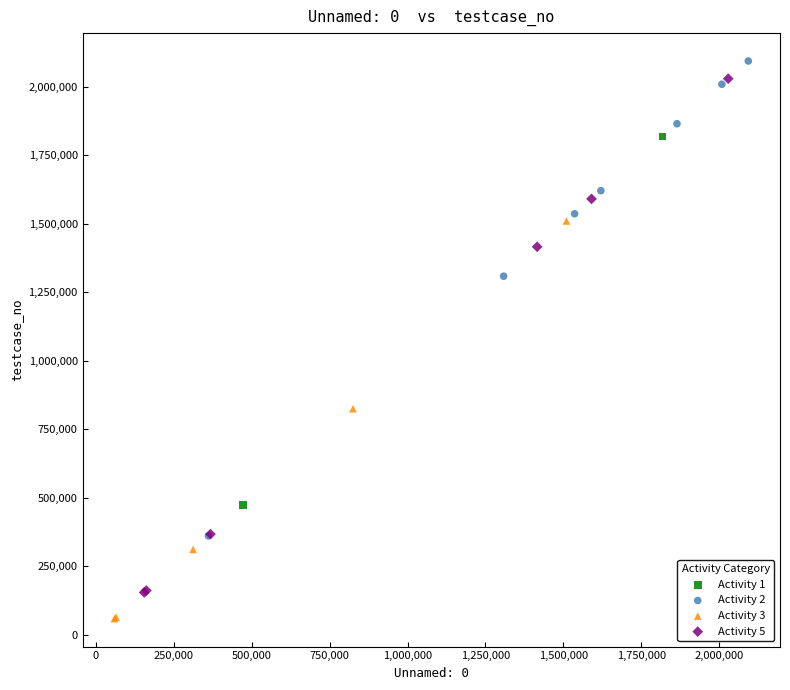

What are all the series names shown in the legend?

Activity 1, Activity 2, Activity 3, Activity 5